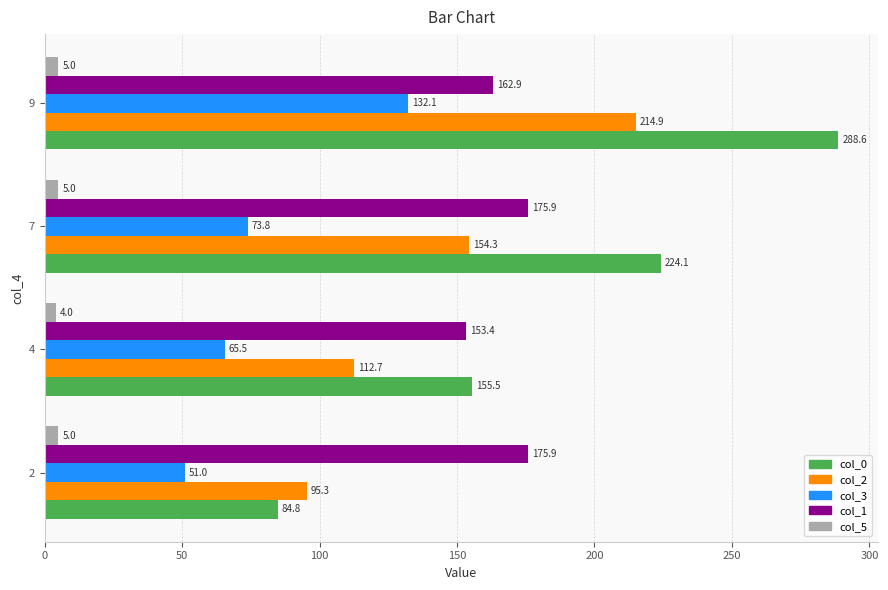

What is the approximate value of col_3 at 2?

51.0